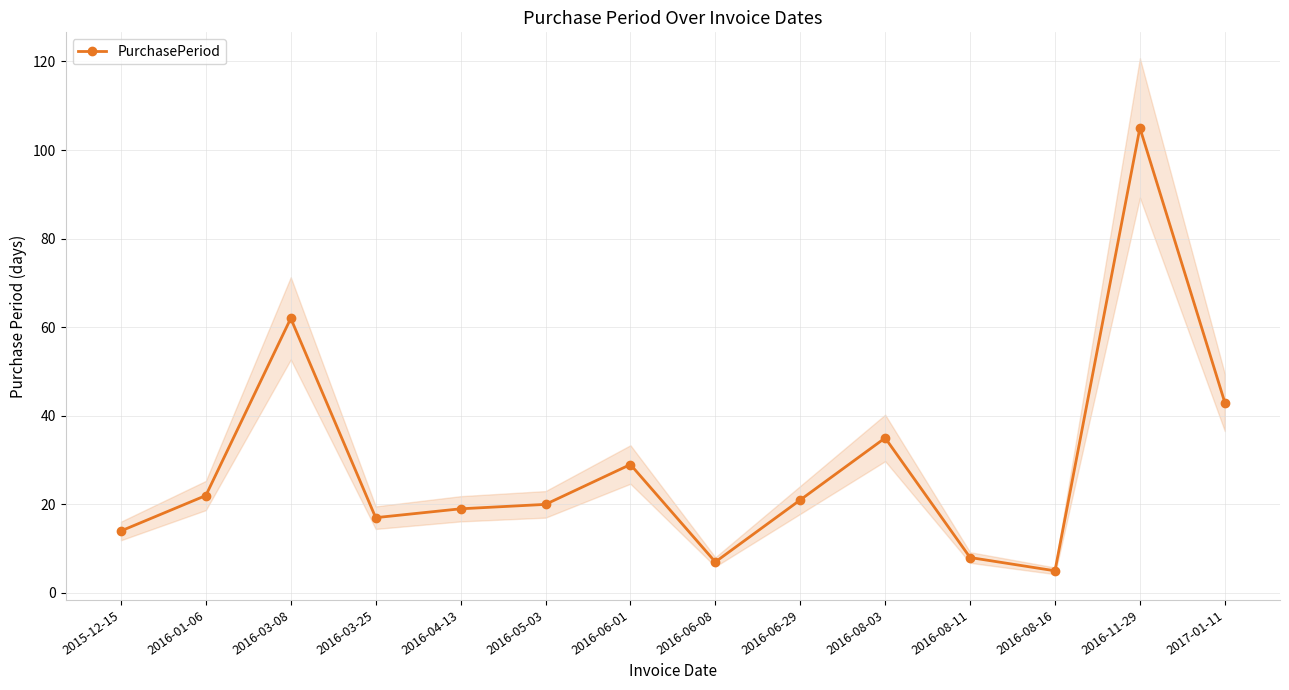

The chart shows a value of 21 at 2015-12-15. True or false?

False